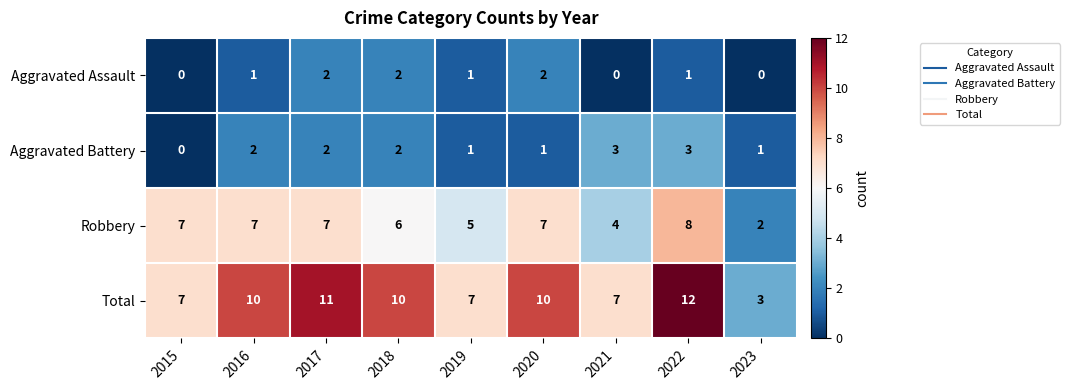

How many data points does each series have?

9